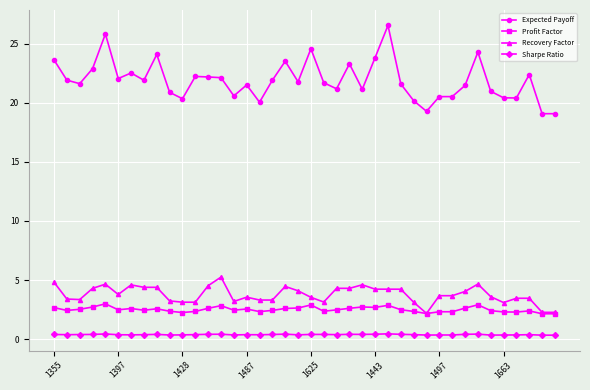

How many Sharpe Ratio values are between 0 and 1?

40